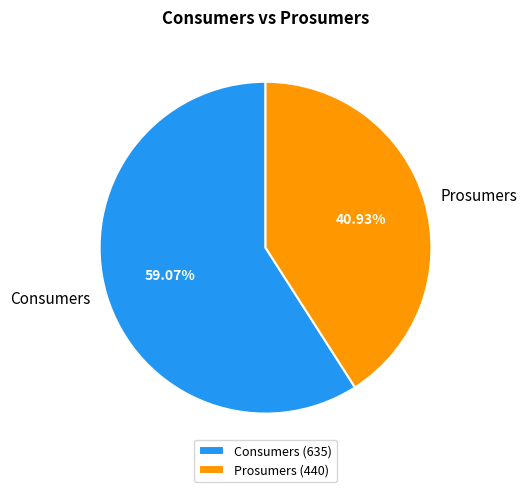

Between Consumers and Prosumers, which is larger?

Consumers